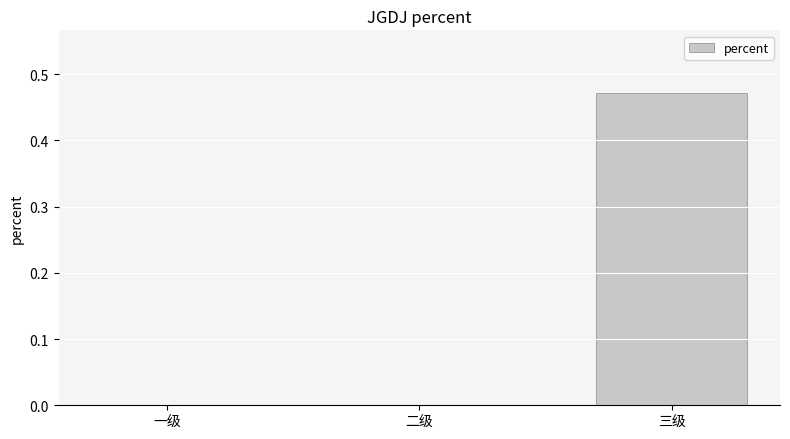

Does the chart contain stacked bars?

No